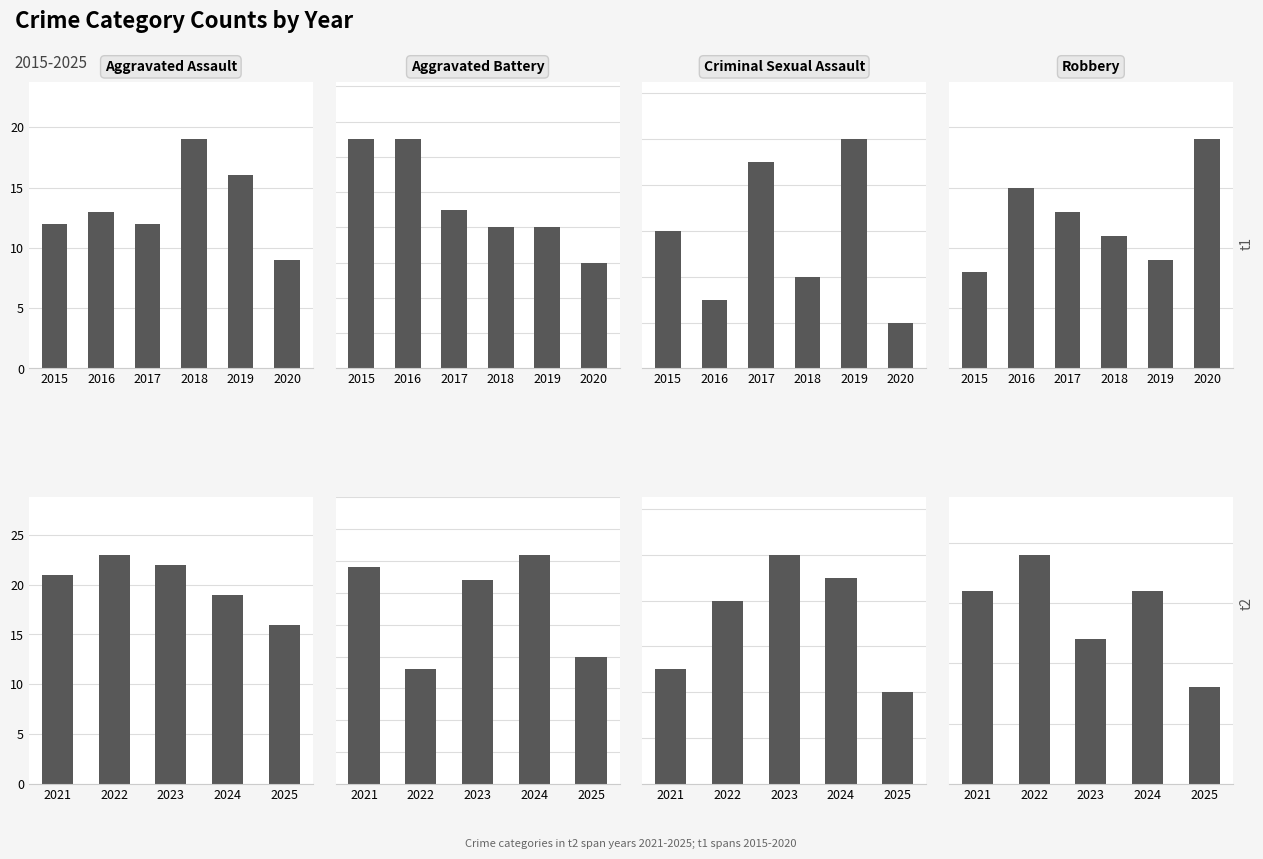

What is the difference between the highest and lowest values at 2025?

12